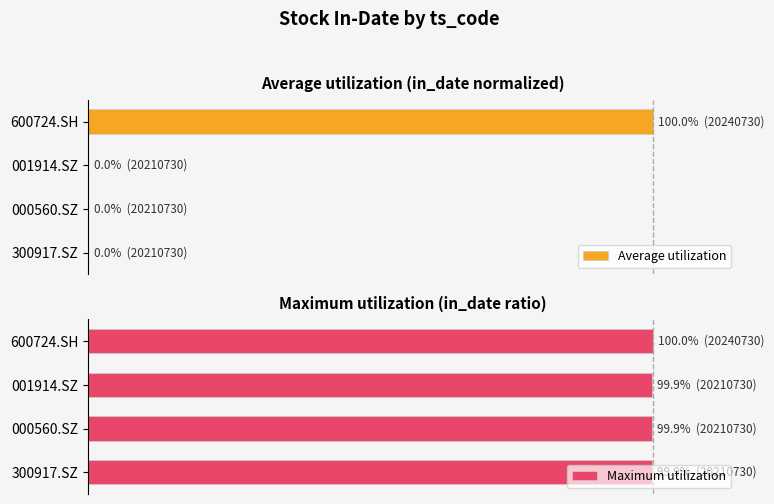

How many bars are there in each group?

2